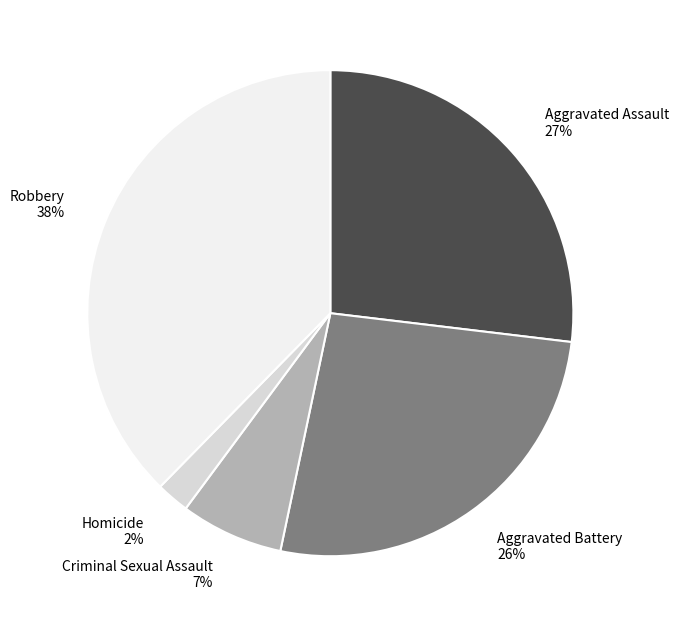

Is there any slice that represents more than half of the pie?

No